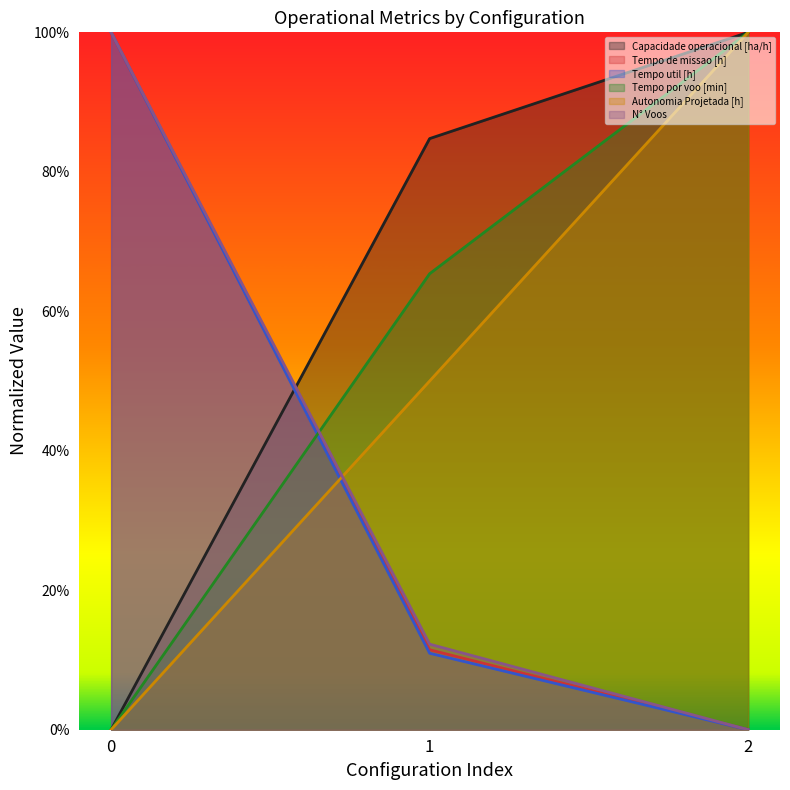

Which series changed the most between 0 and 1?

Tempo util [h]